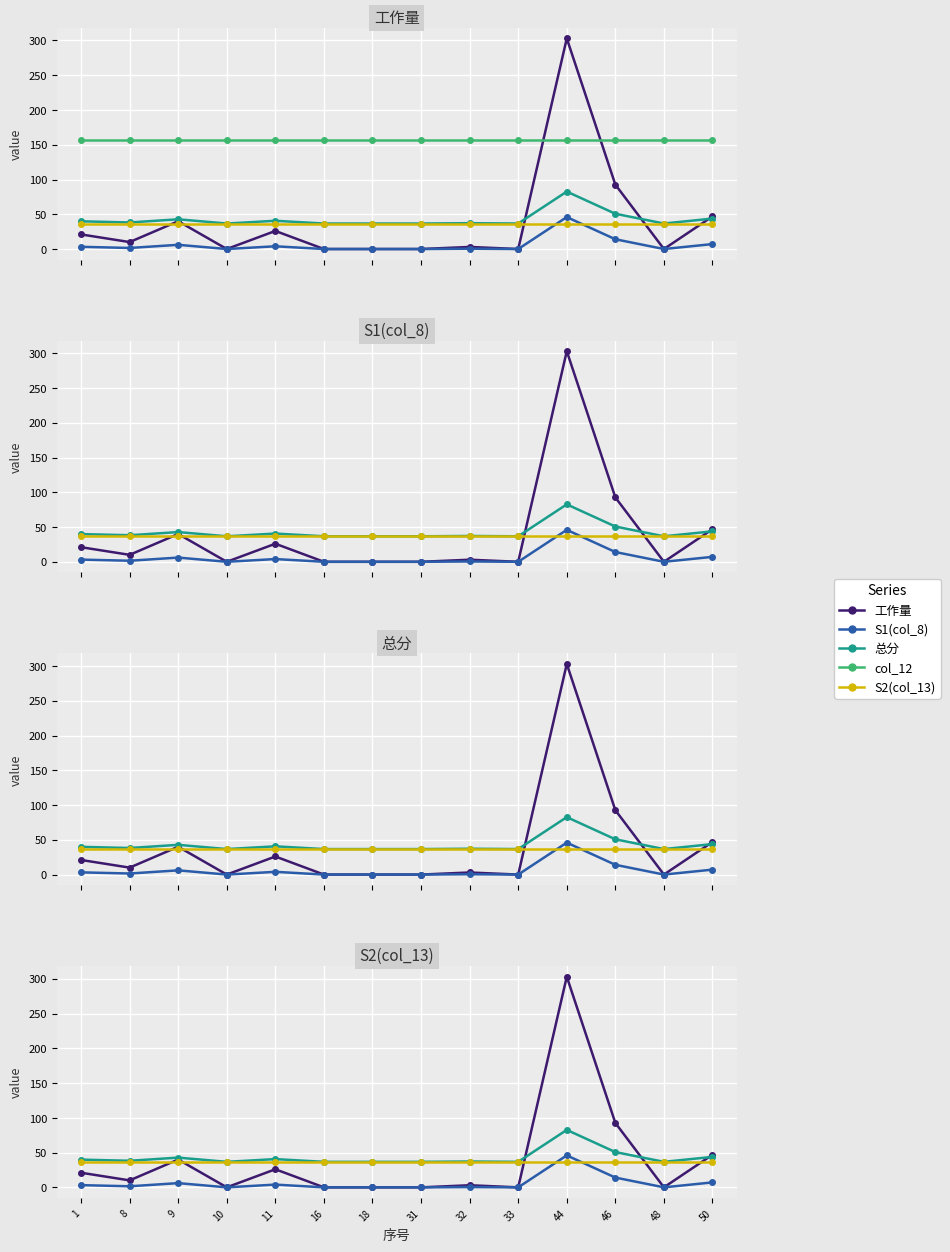

What value does the 总分 series have at 33?

36.7